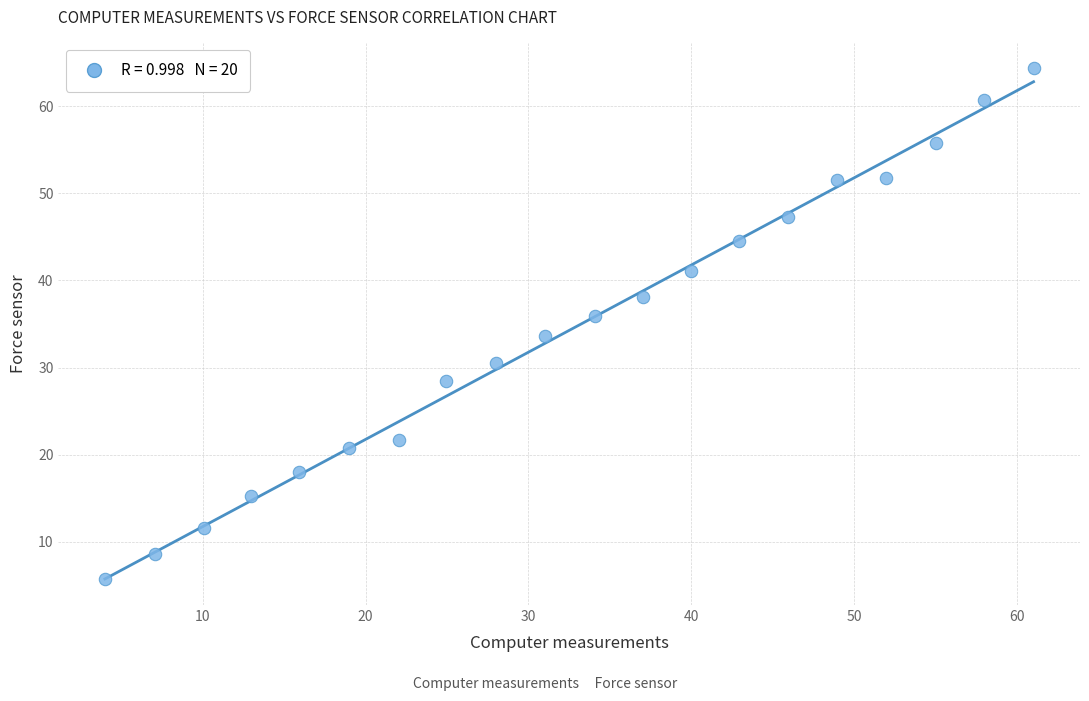

What is the range of X values (max minus min)?

57.0